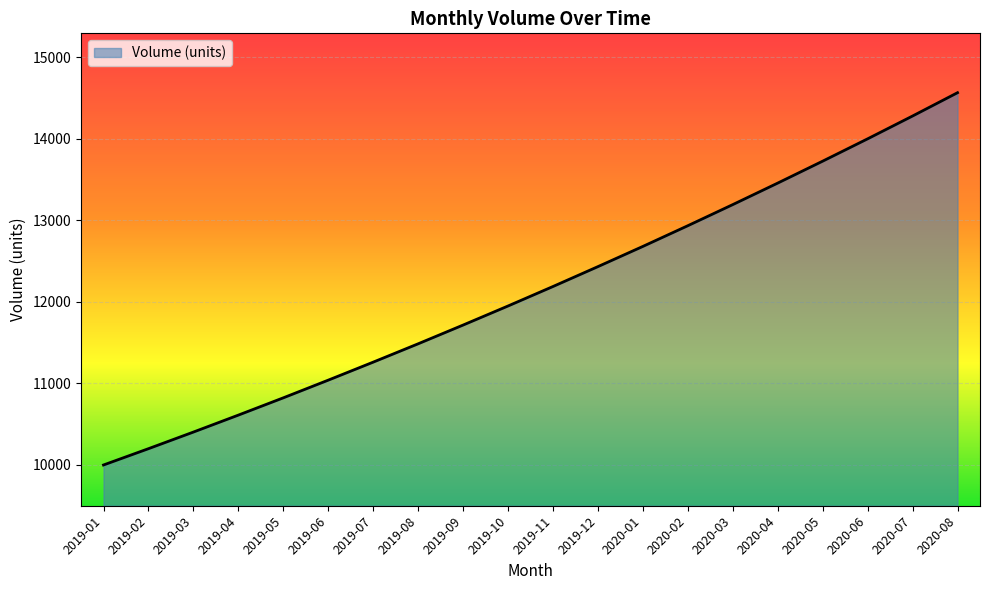

What is the smallest value displayed?

10000